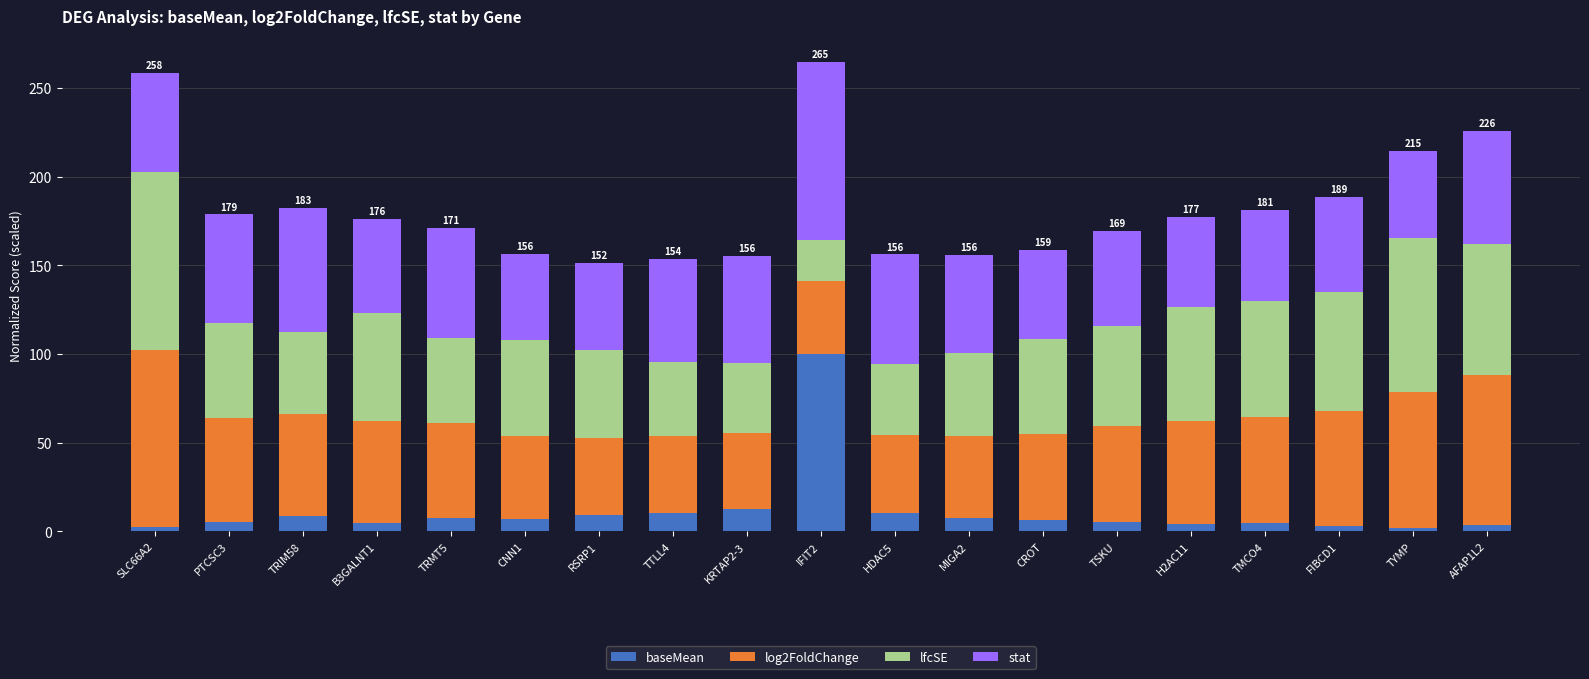

What is the highest value of the baseMean series?

100.0